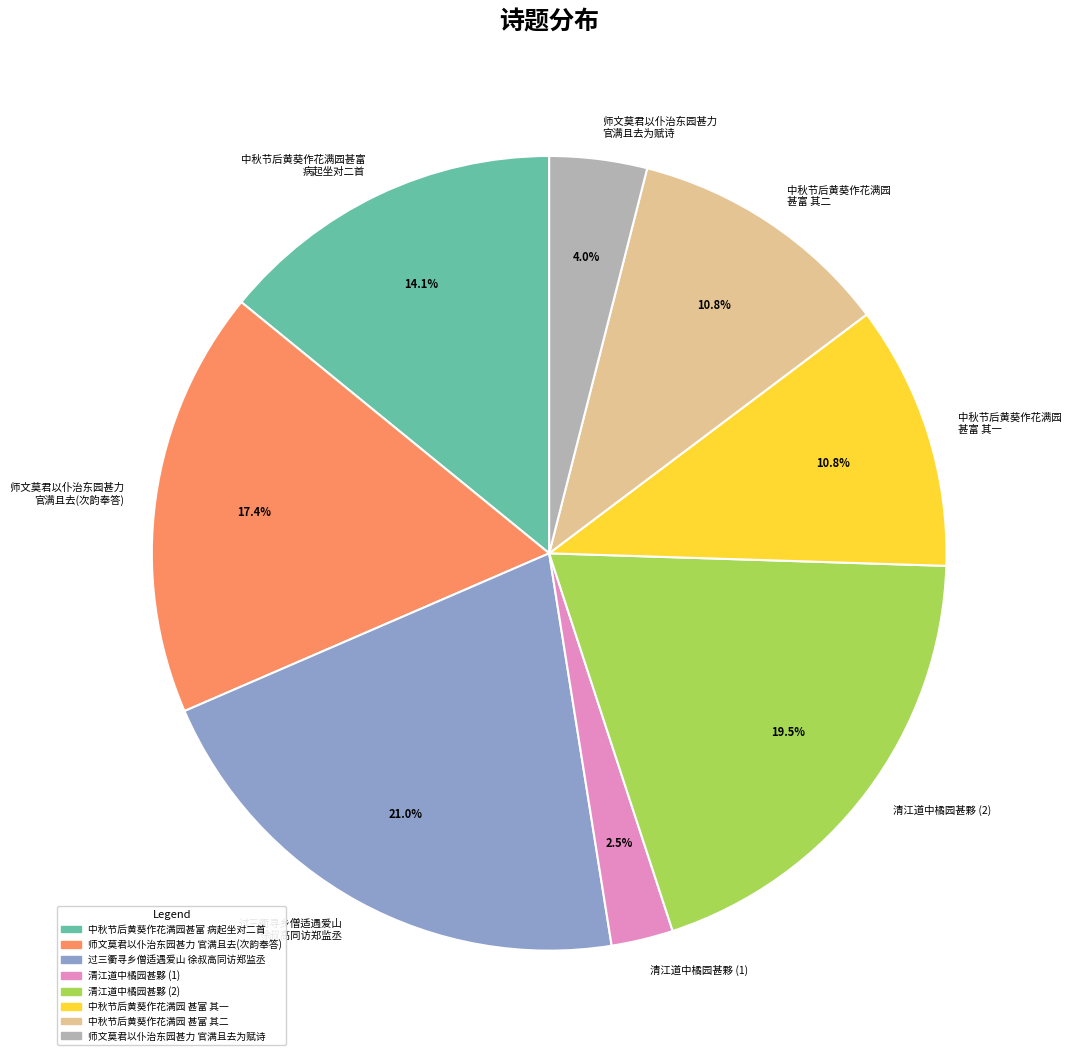

Which slice is the smallest?

清江道中橘园甚夥 (1)